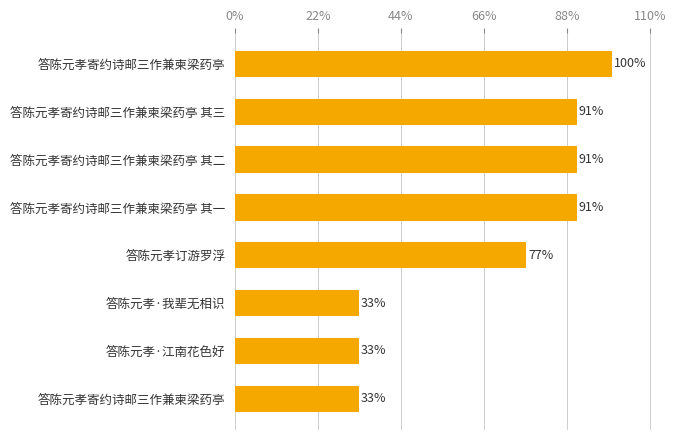

Are the bars horizontal?

Yes